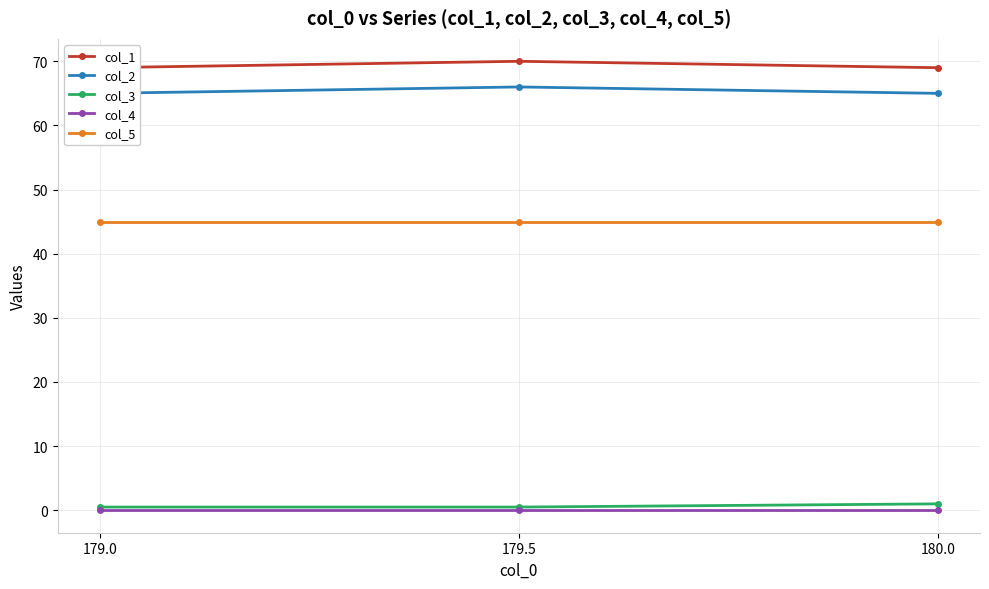

How many lines are shown in the chart?

5